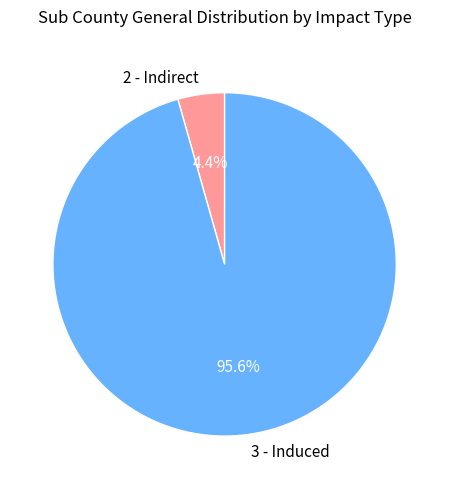

The 2 - Indirect slice represents 4% of the pie. True or false?

True